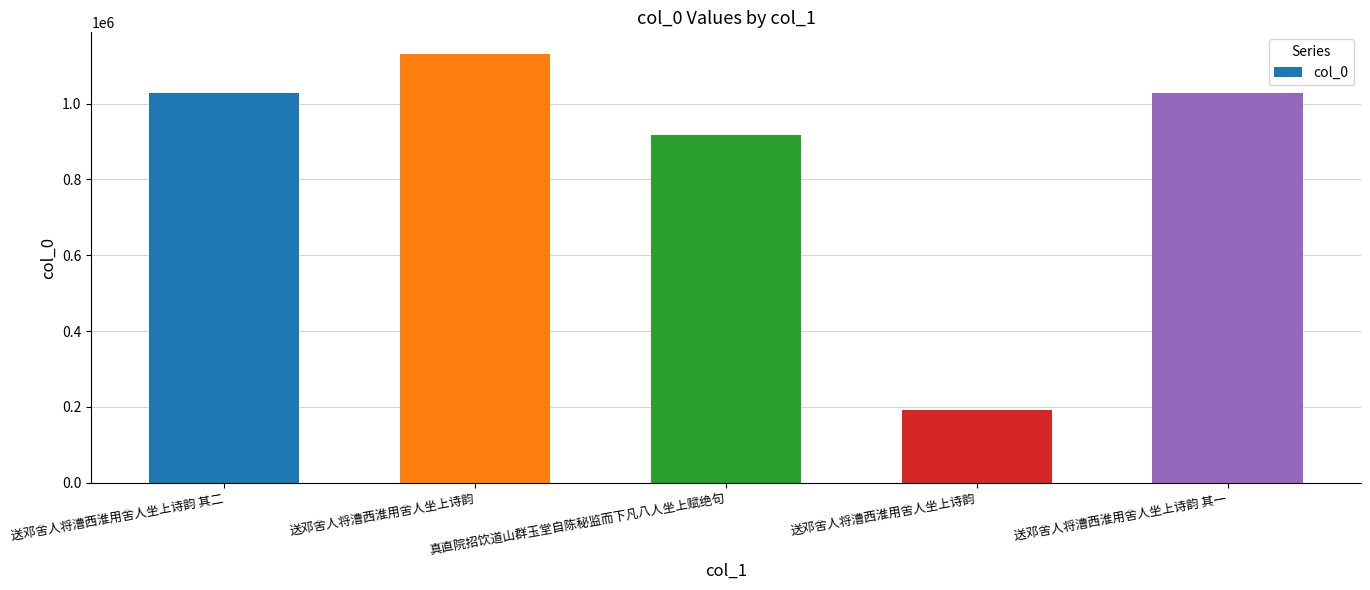

Is it true that the value at 送邓舍人将漕西淮用舍人坐上诗韵 is 191291?

True